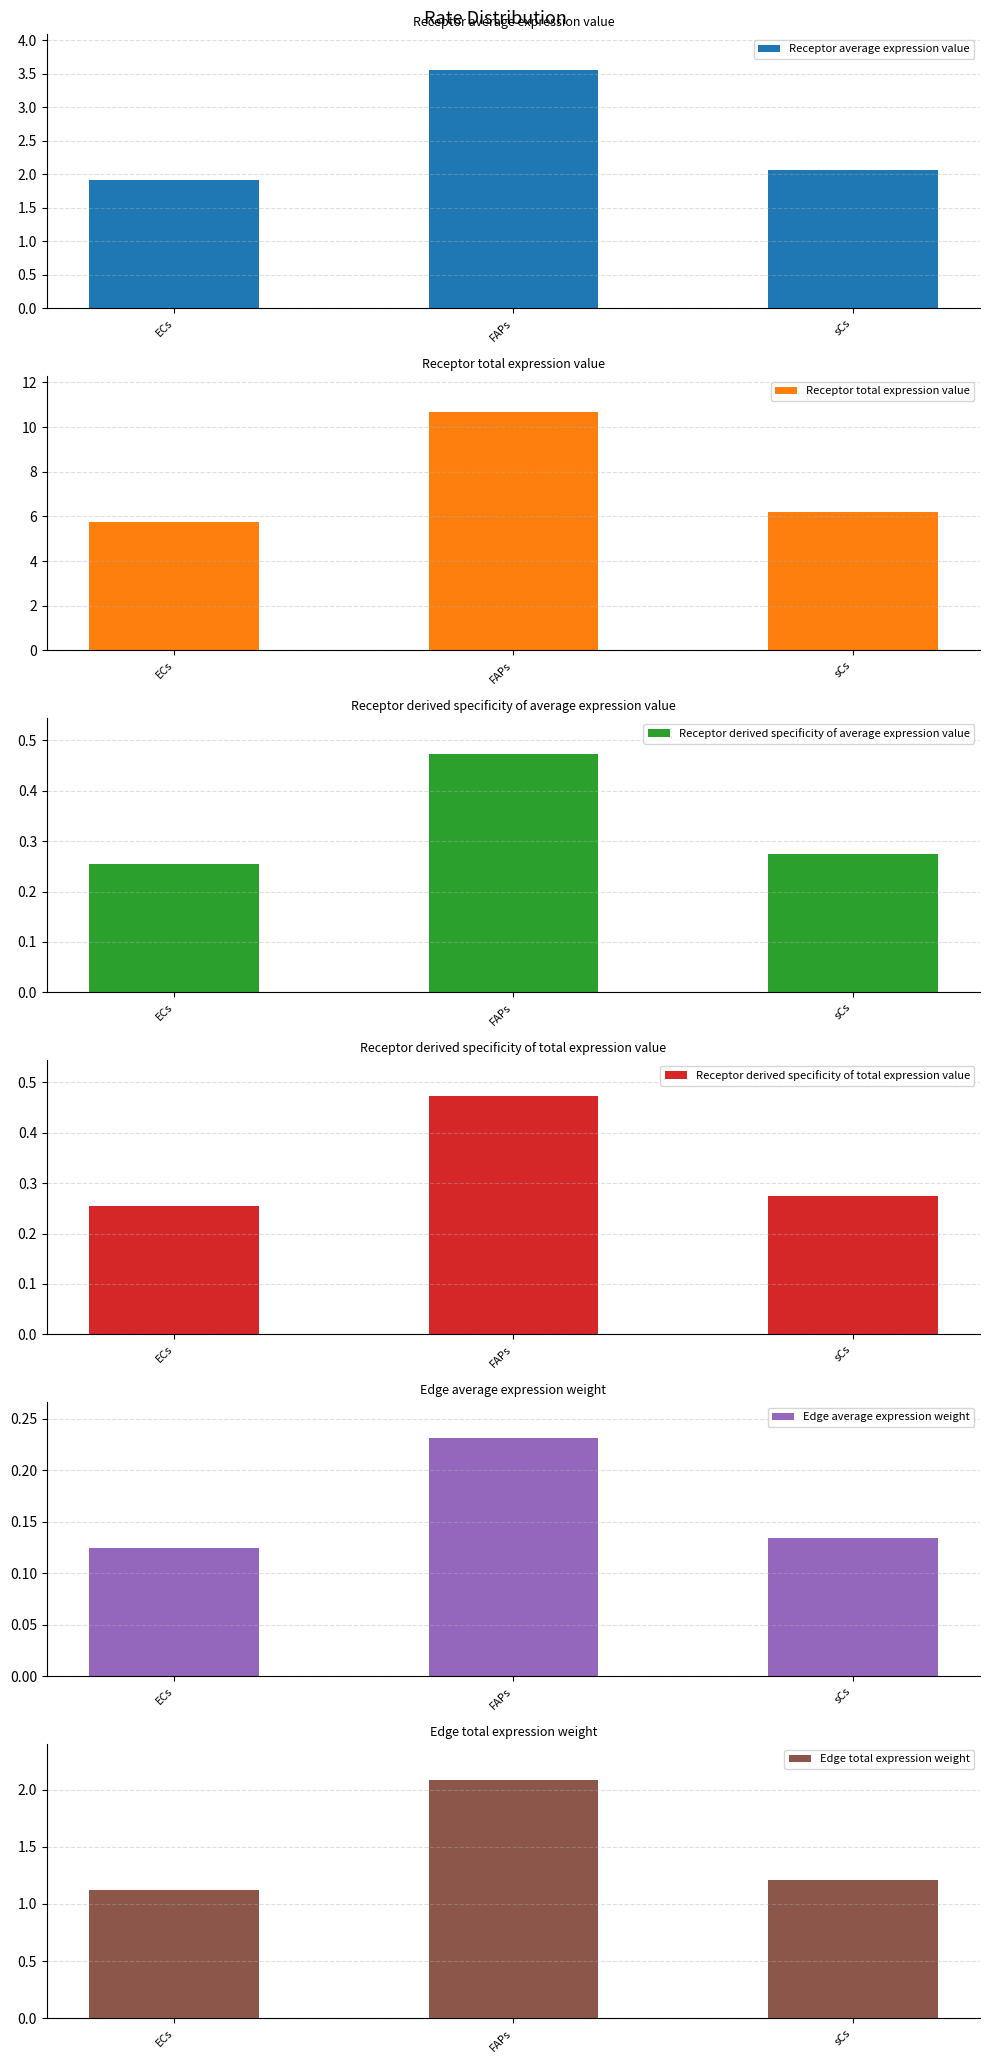

What is the smallest value displayed?

0.1